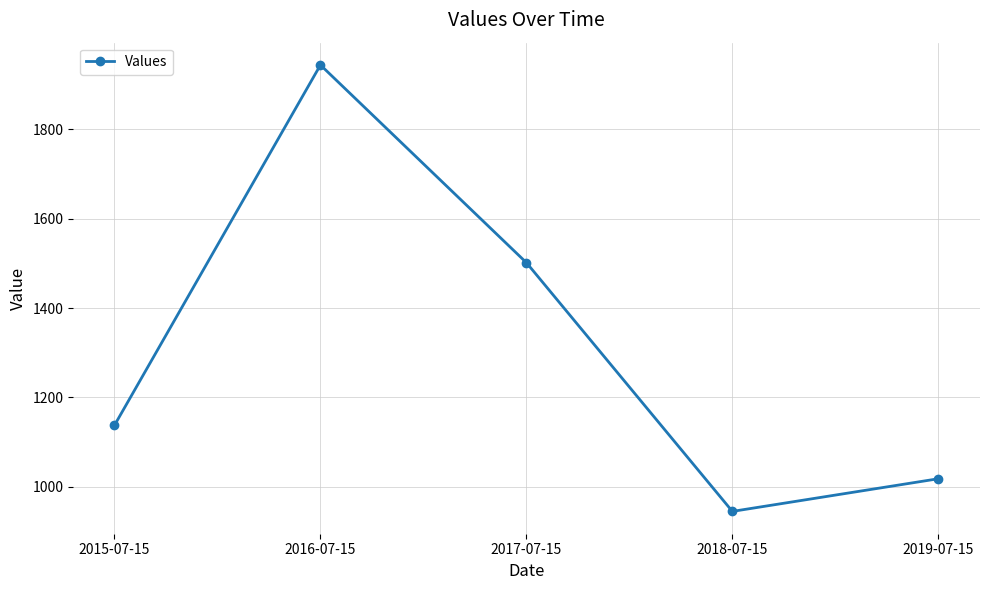

What is the label of the 5th point from the right?

2015-07-15